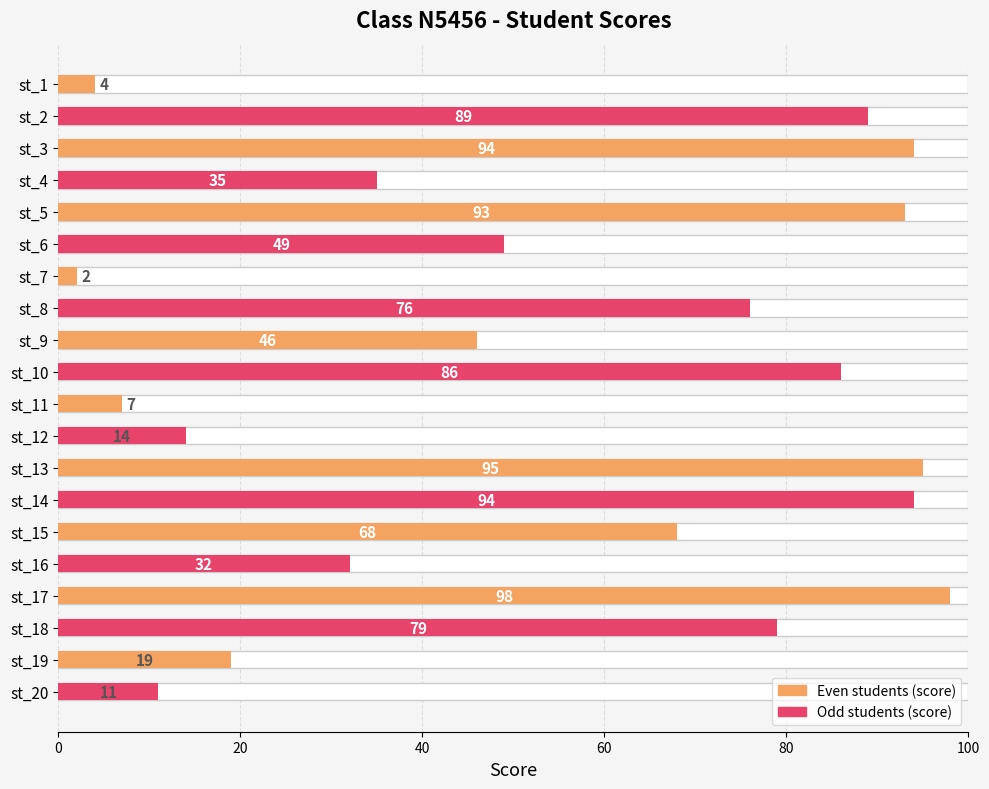

How many bars are there in total?

20